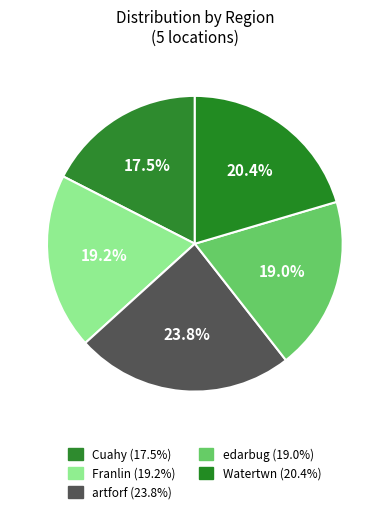

Which category has the smallest portion of the pie?

Cuahy